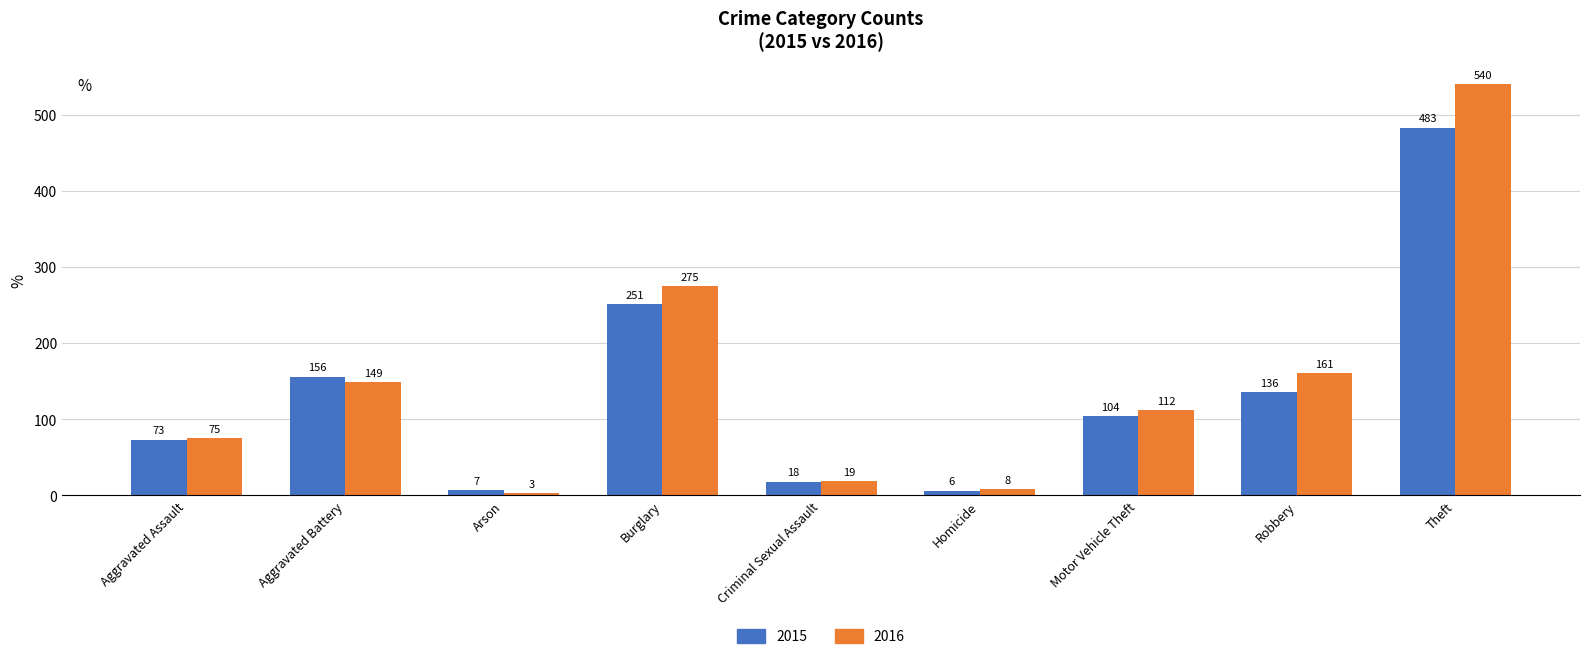

True or false: 2015 has a value of 483 at Theft.

True